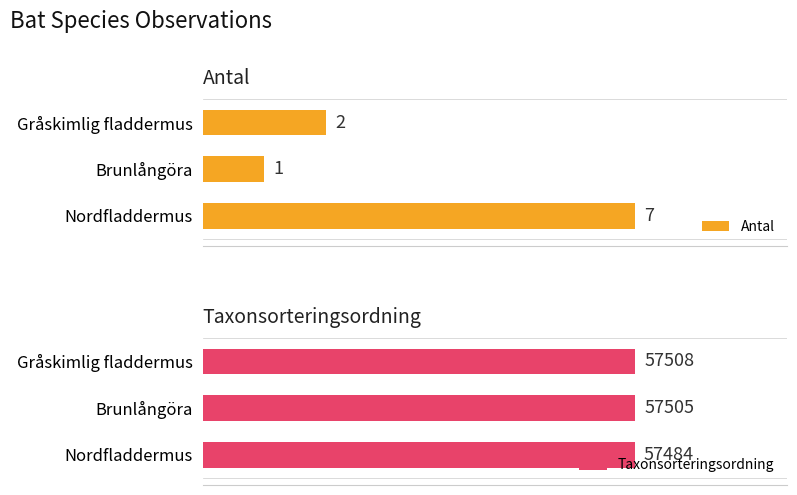

At which label is Antal closest to 4?

Gråskimlig fladdermus